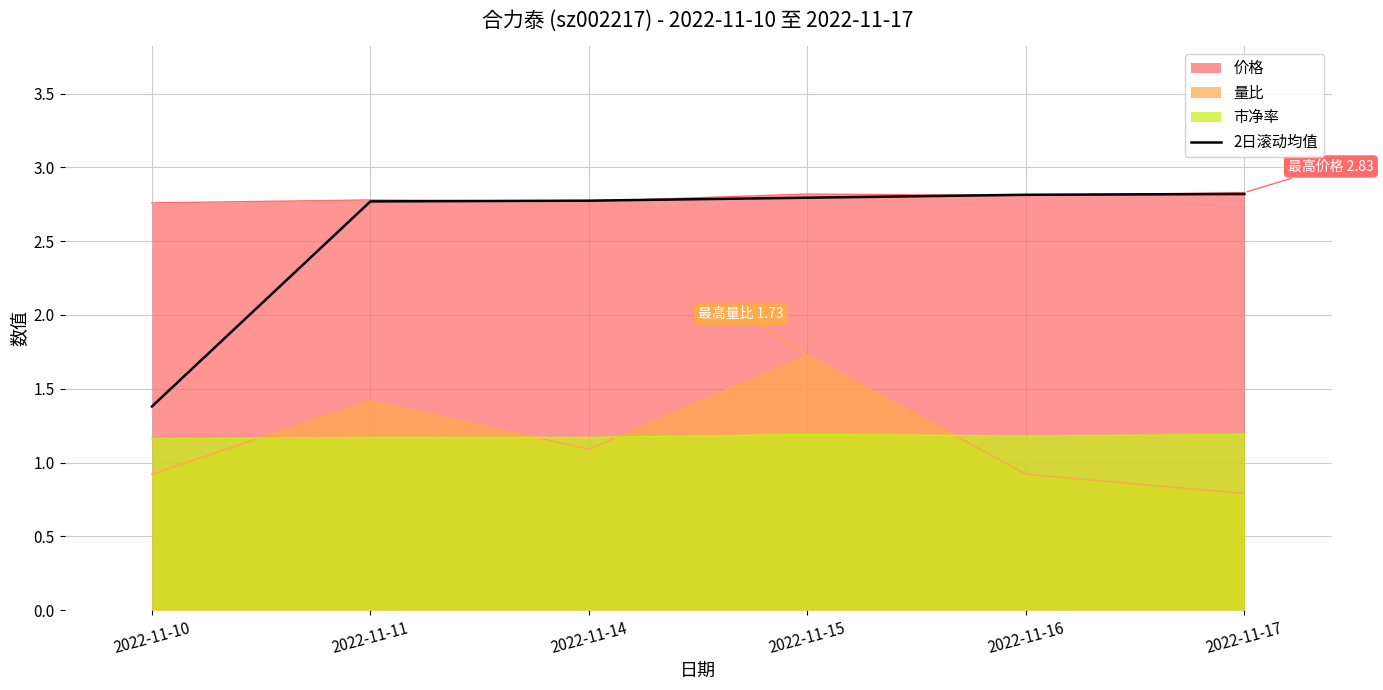

Does the chart display data point markers on the line(s)?

No